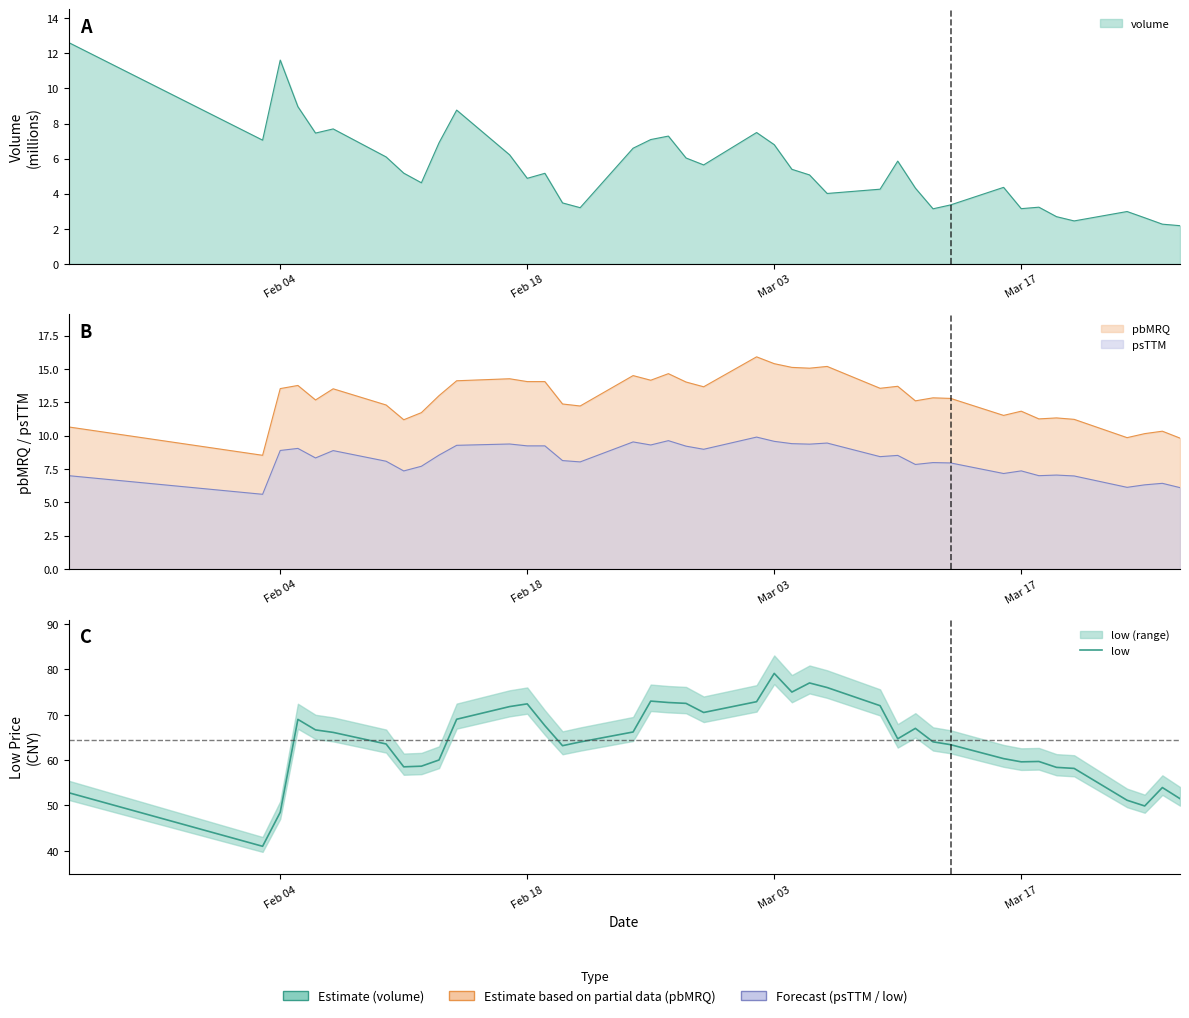

Does the chart have visible grid lines?

No